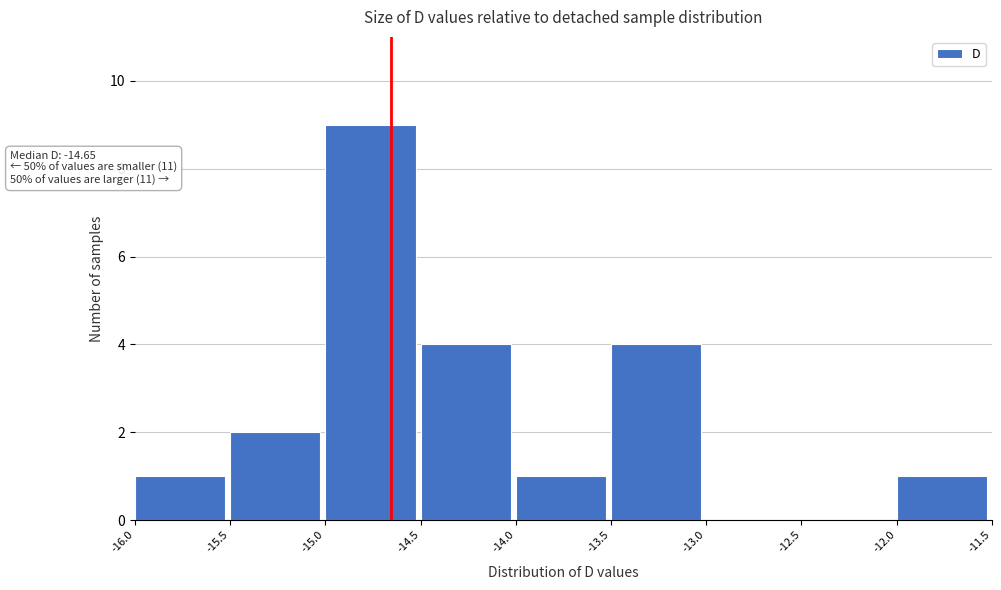

Over which range of the x-axis is the bar tallest?

-15.0 to -14.5